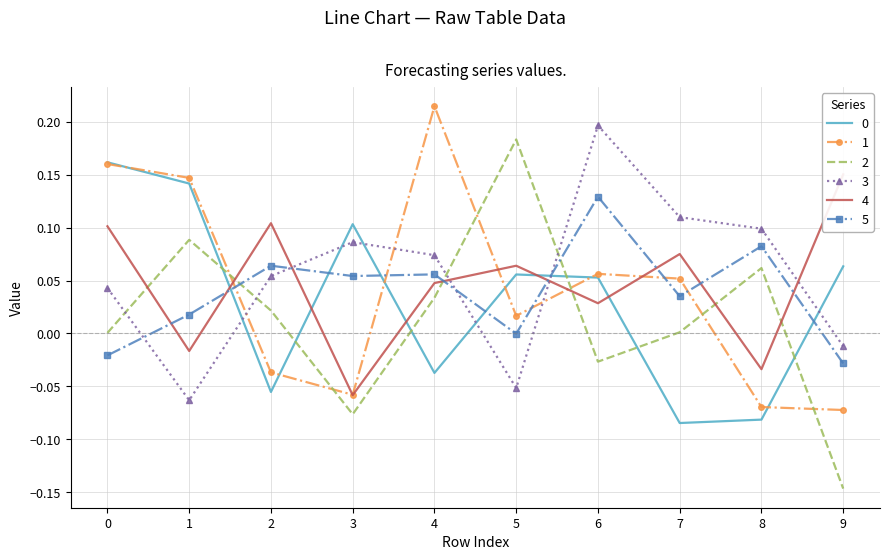

How many times do 4 and 0 cross each other?

5